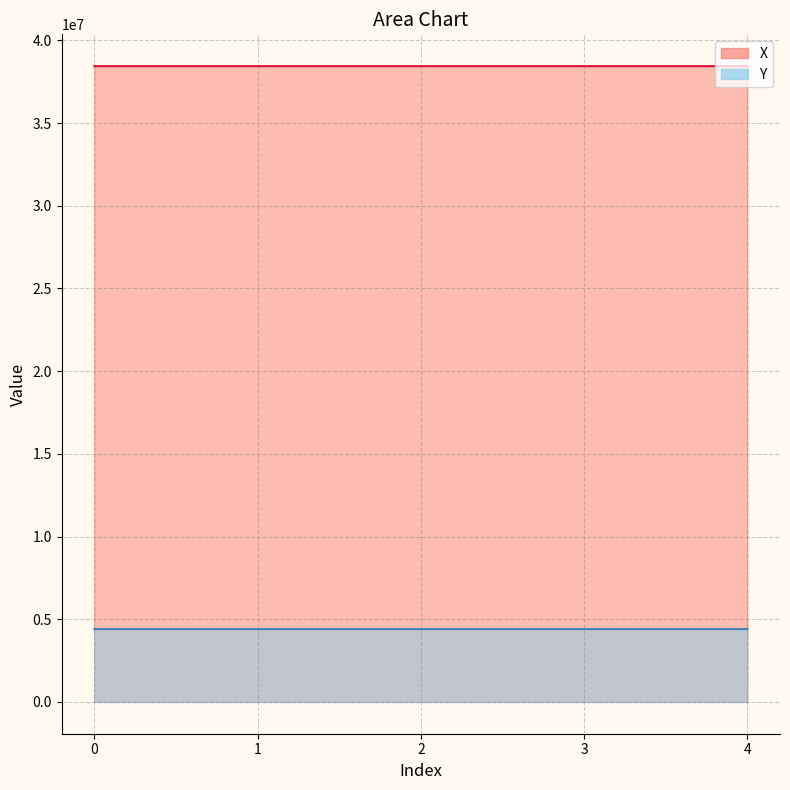

The value of X at 2 is 58407110.3. True or false?

False